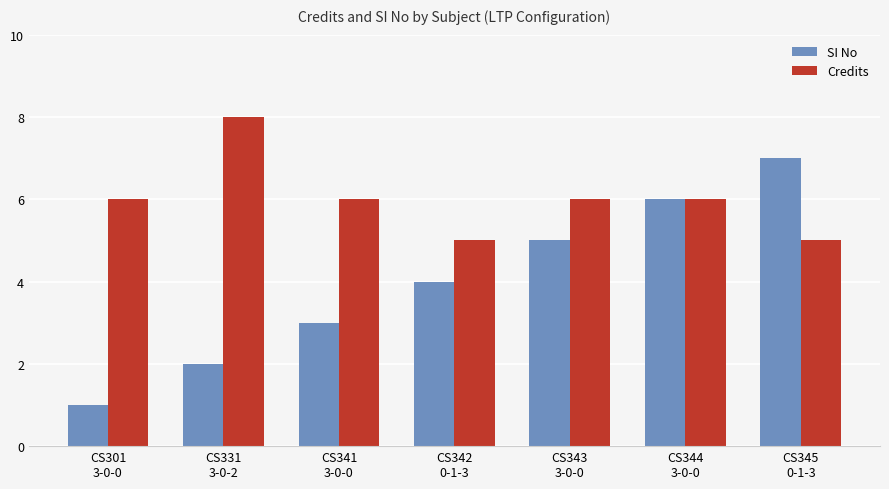

Which series changed the most between CS331
3-0-2 and CS345
0-1-3?

SI No